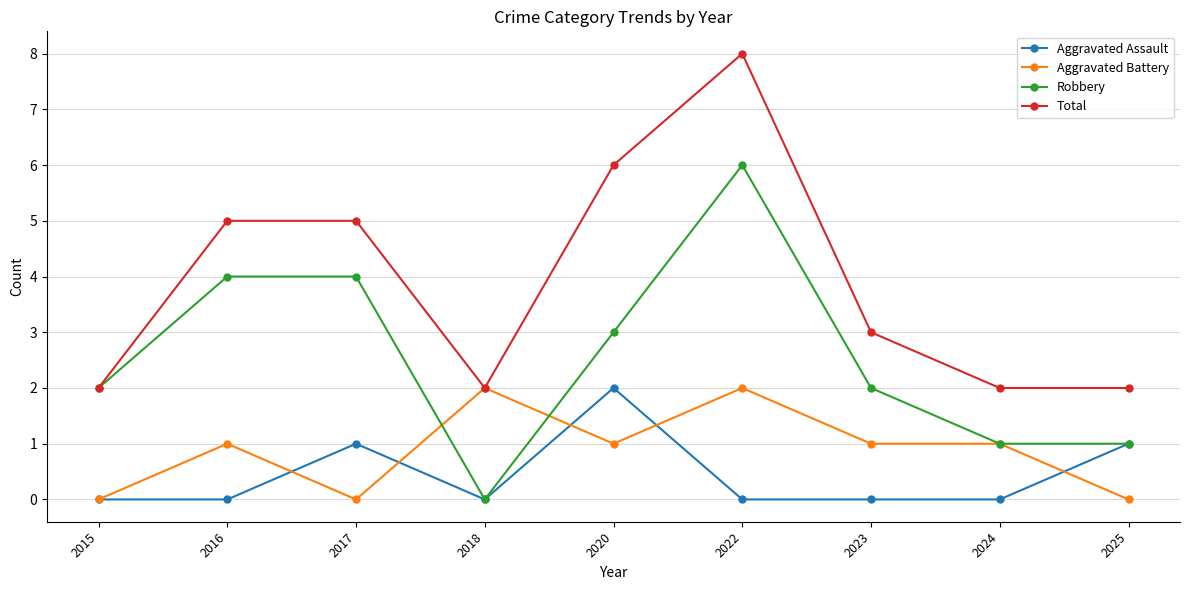

What is the total value across all series at 2020?

12